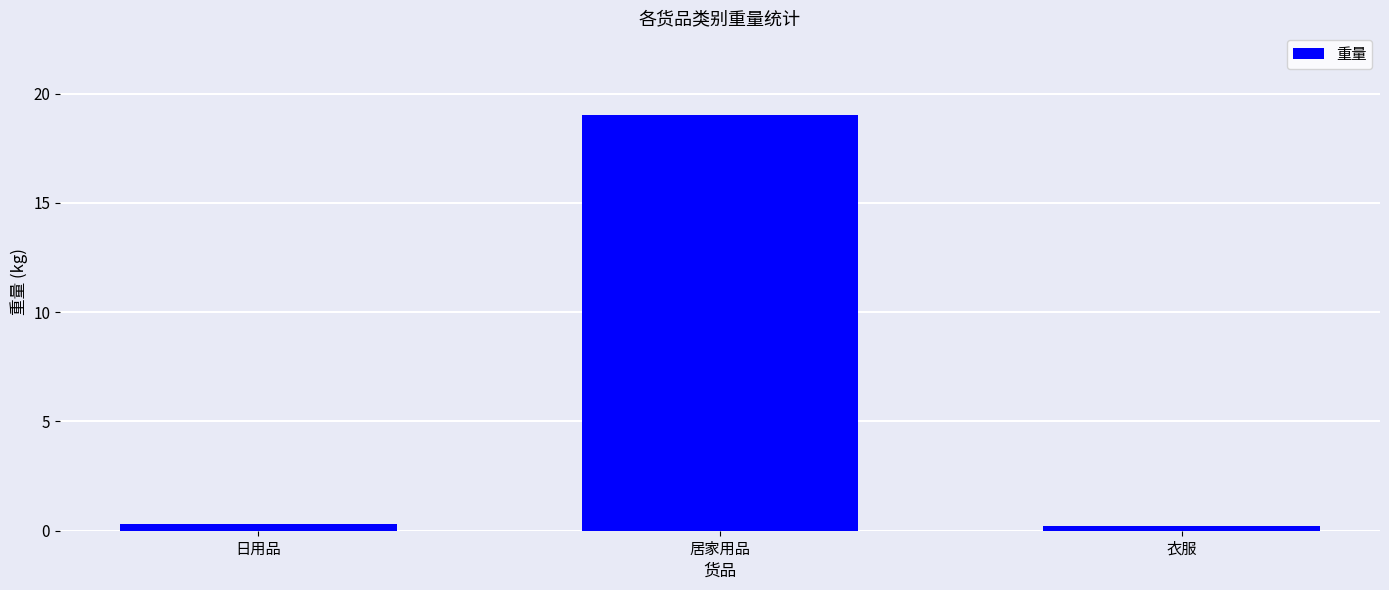

True or false: the data shows 0.3 at 日用品.

True